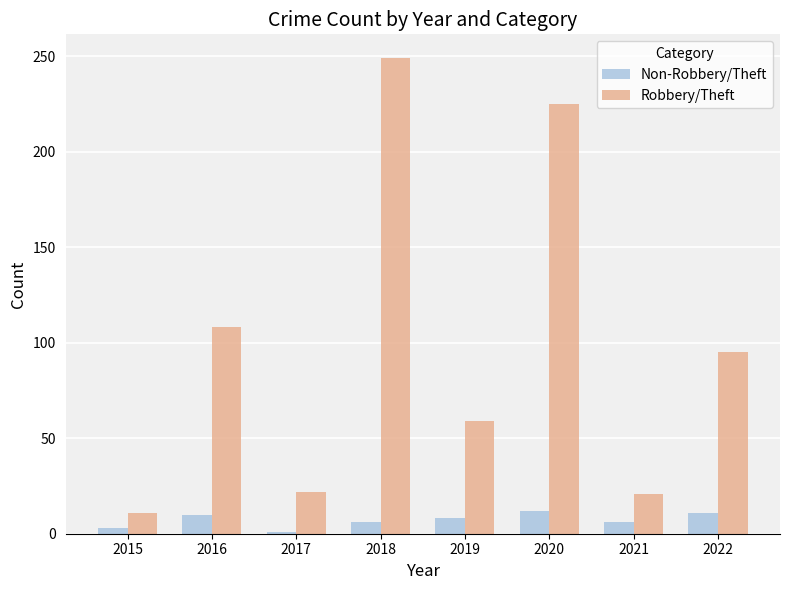

How many bars are there in each group?

2